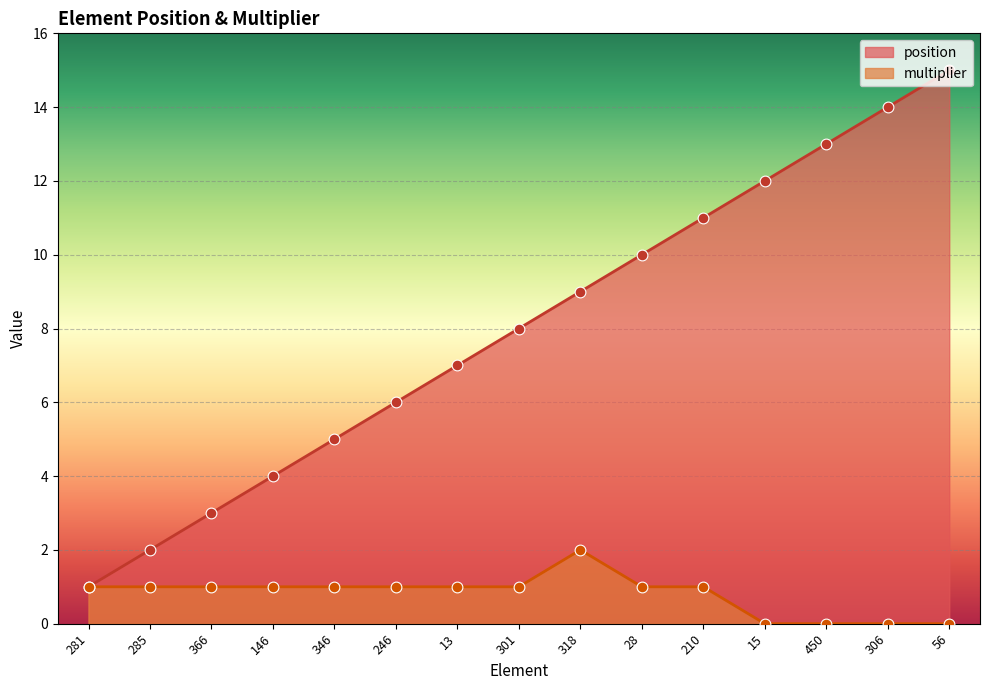

At how many categories does at least one series exceed 3?

12